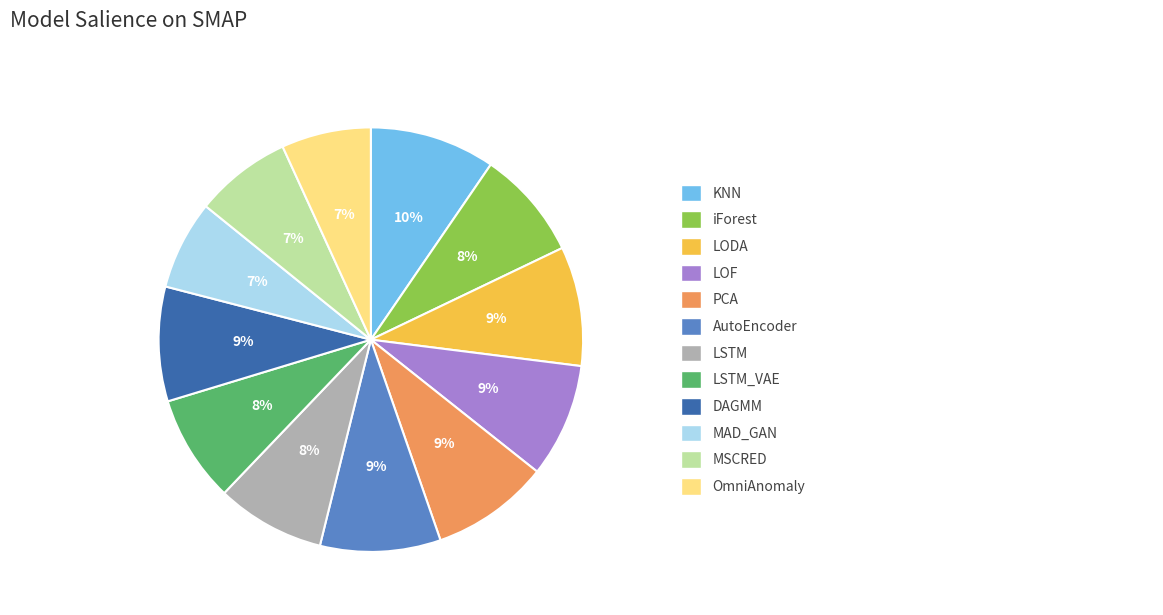

To the nearest percent, what is the average slice percentage?

8%